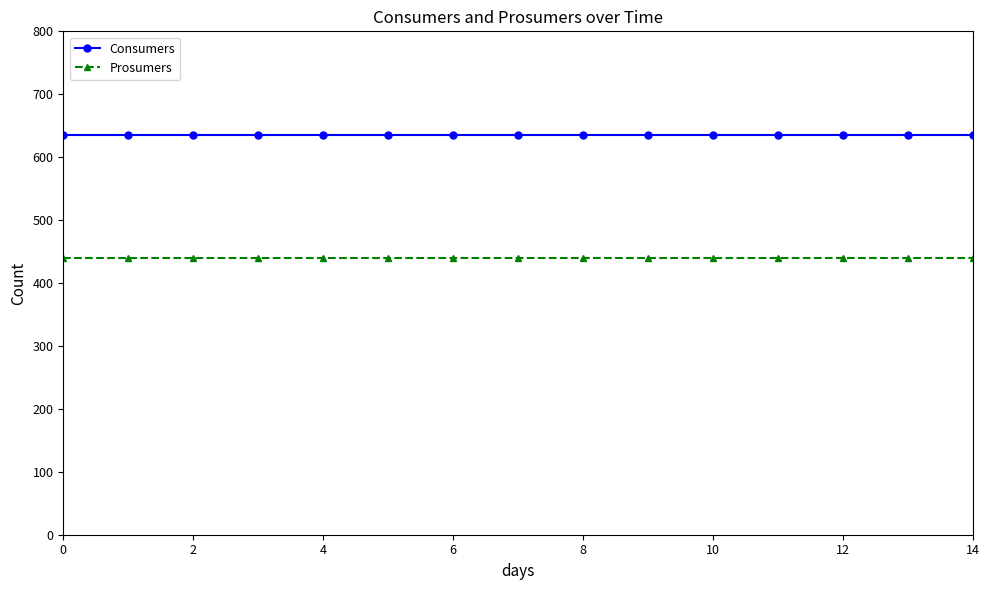

List the series in order of their peak value, lowest first.

Prosumers, Consumers